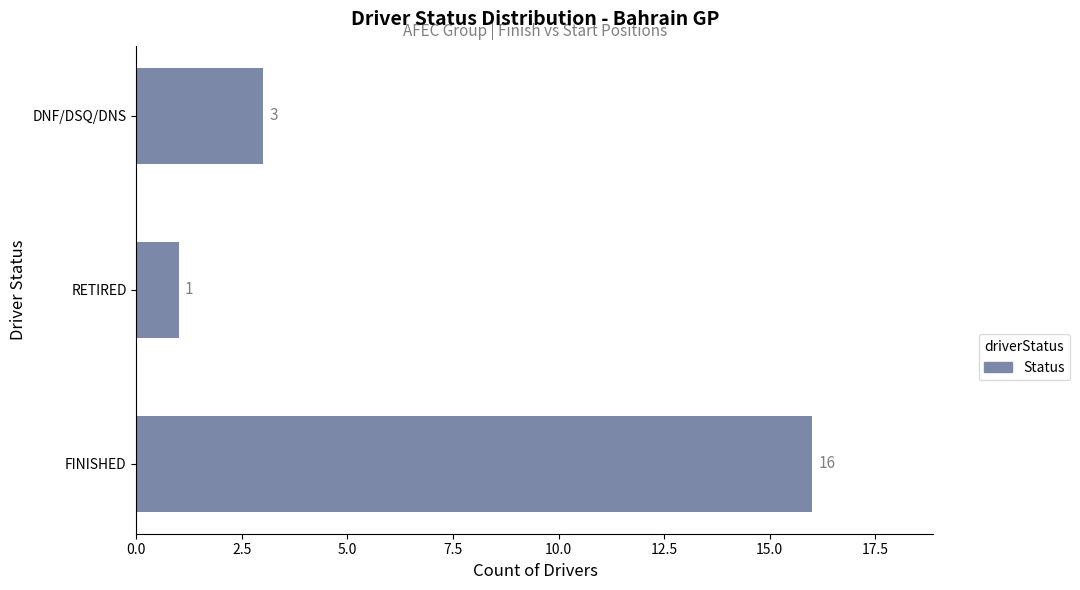

What is the maximum value shown in the chart?

16